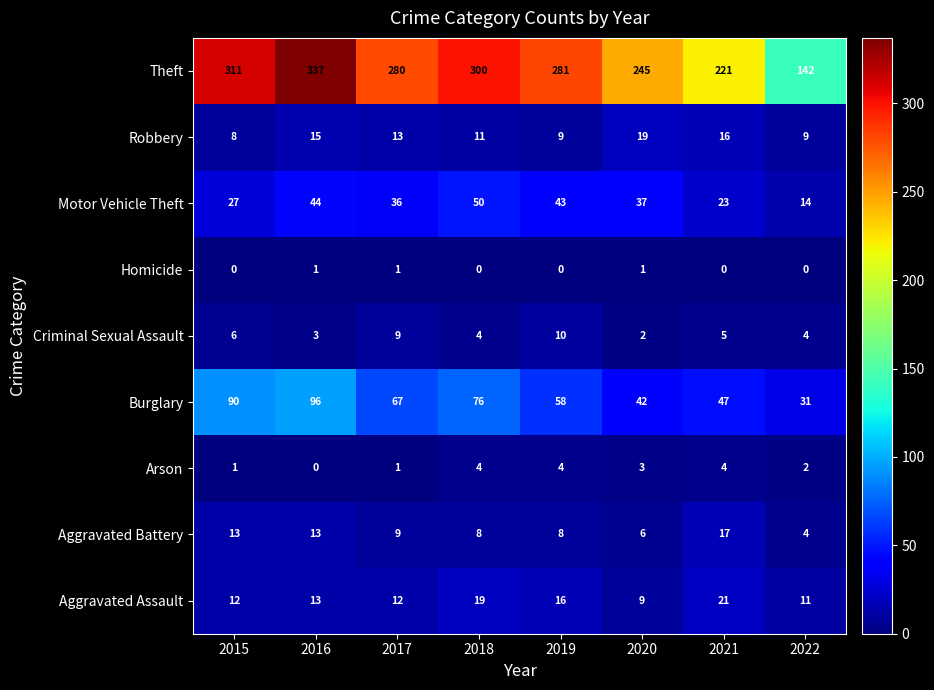

How many values in the Motor Vehicle Theft series are below 37?

4